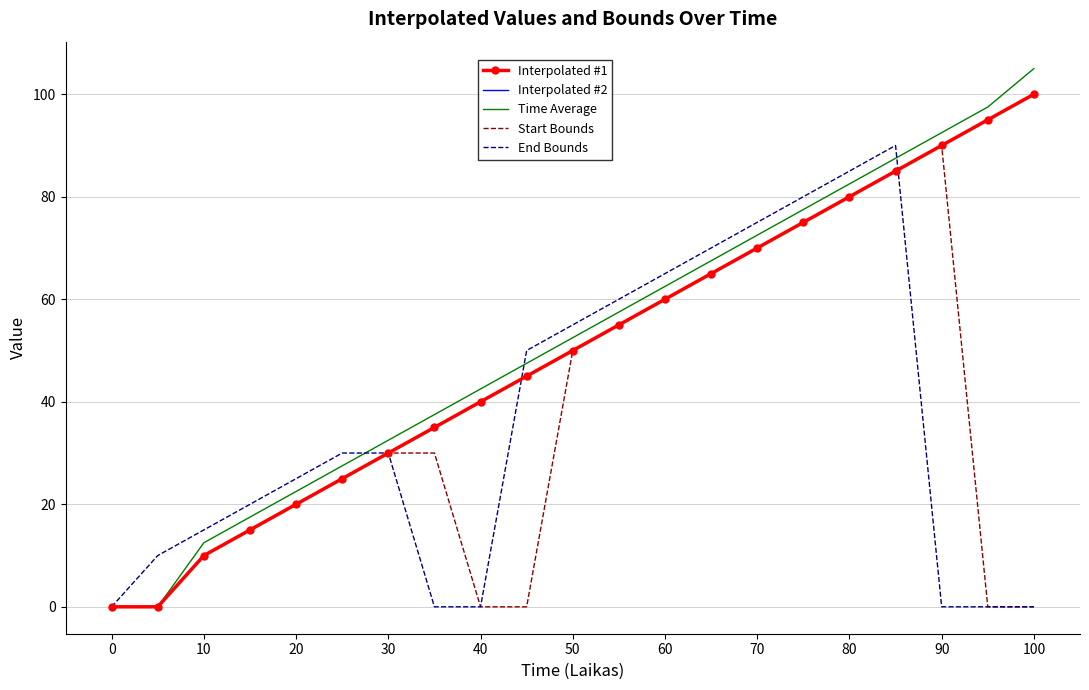

What are all the series names shown in the legend?

Interpolated #1, Interpolated #2, Time Average, Start Bounds, End Bounds